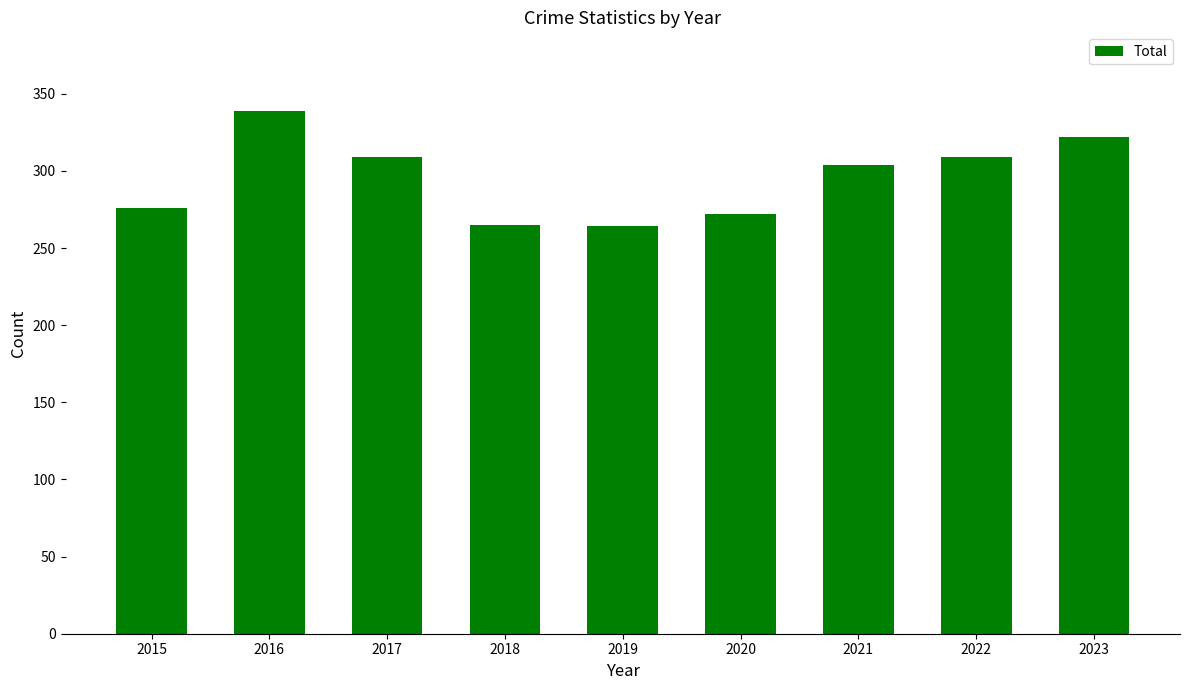

What is the average value?

296